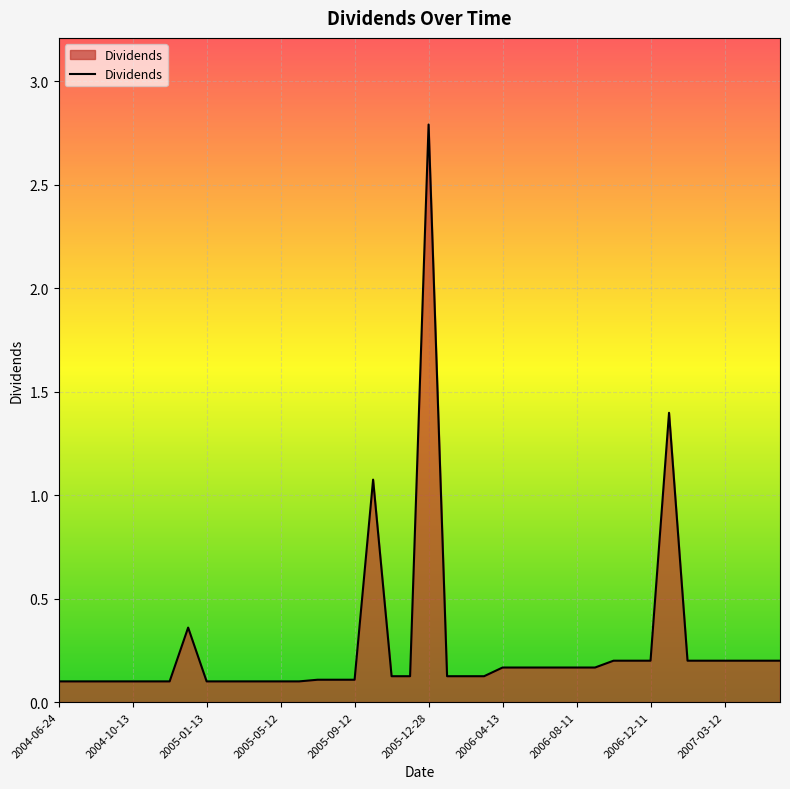

Count the number of categories in the chart.

40